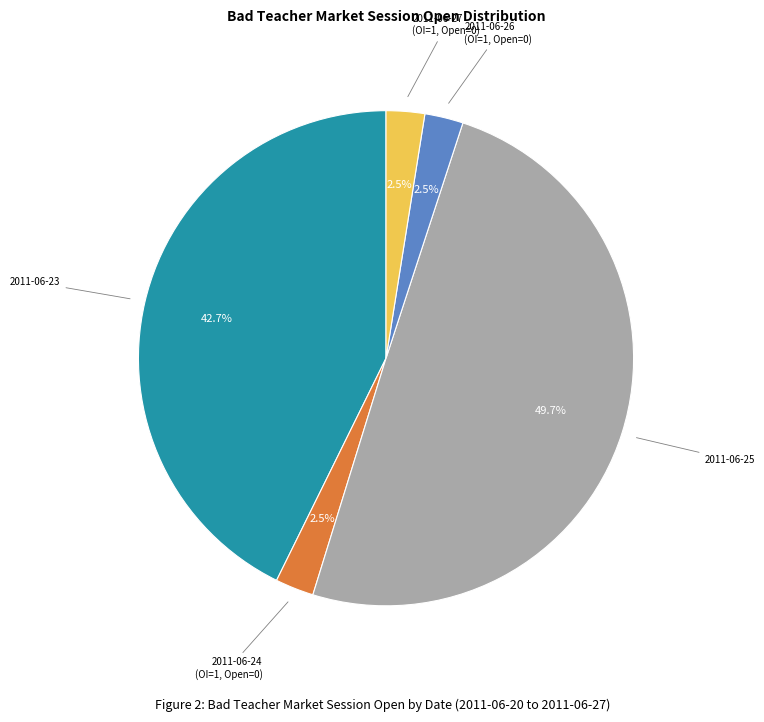

What is the largest slice in the pie chart?

2011-06-25